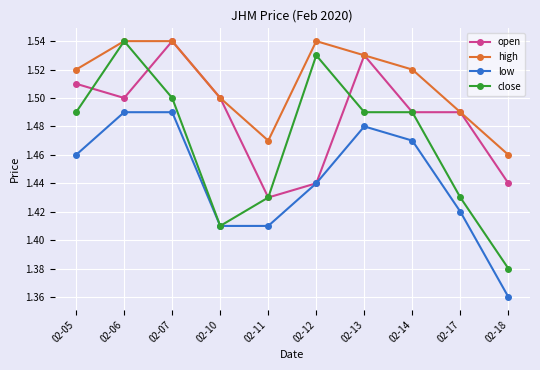

Rank the series by their average value, from highest to lowest.

high, open, close, low